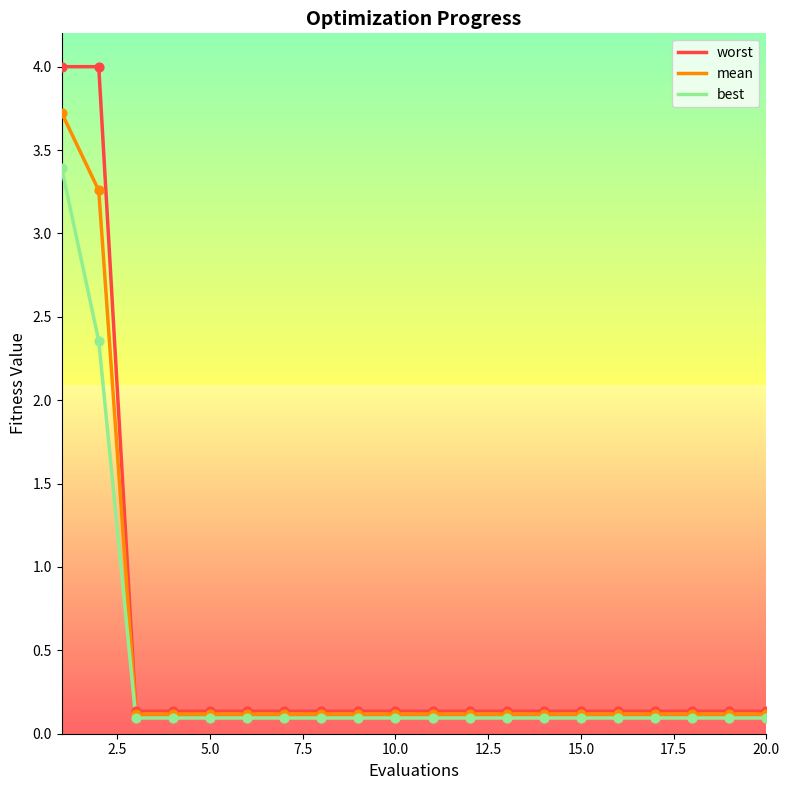

Is the value of best at 11 greater than the value of worst at 15.0?

No